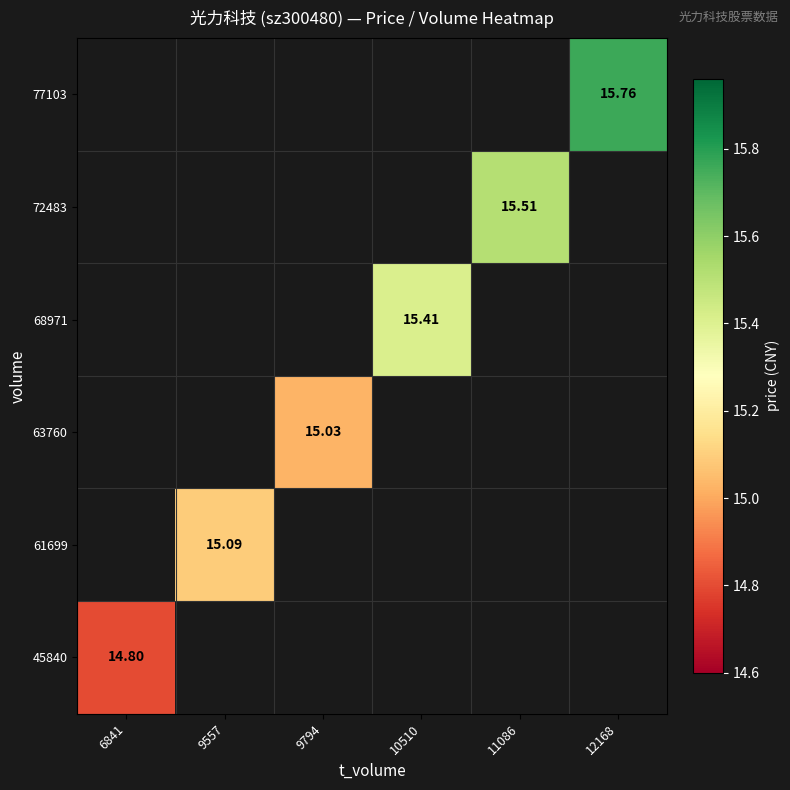

Between 6841 and 12168, which is larger?

12168